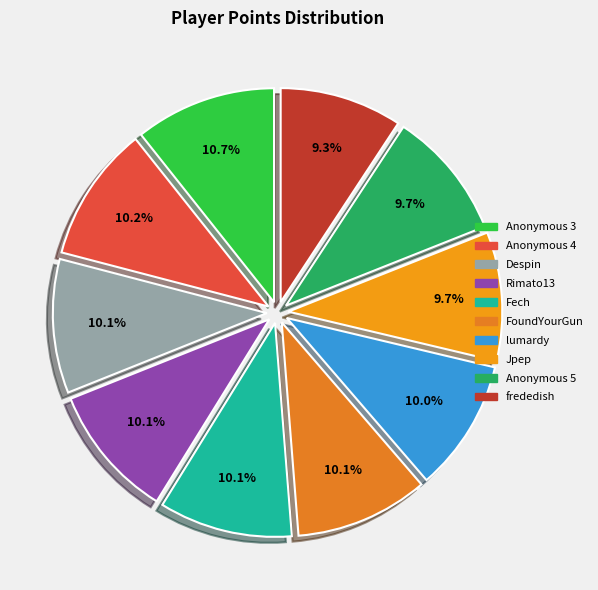

Rank the categories by value from lowest to highest.

frededish, Anonymous 5, Jpep, lumardy, FoundYourGun, Fech, Rimato13, Despin, Anonymous 4, Anonymous 3